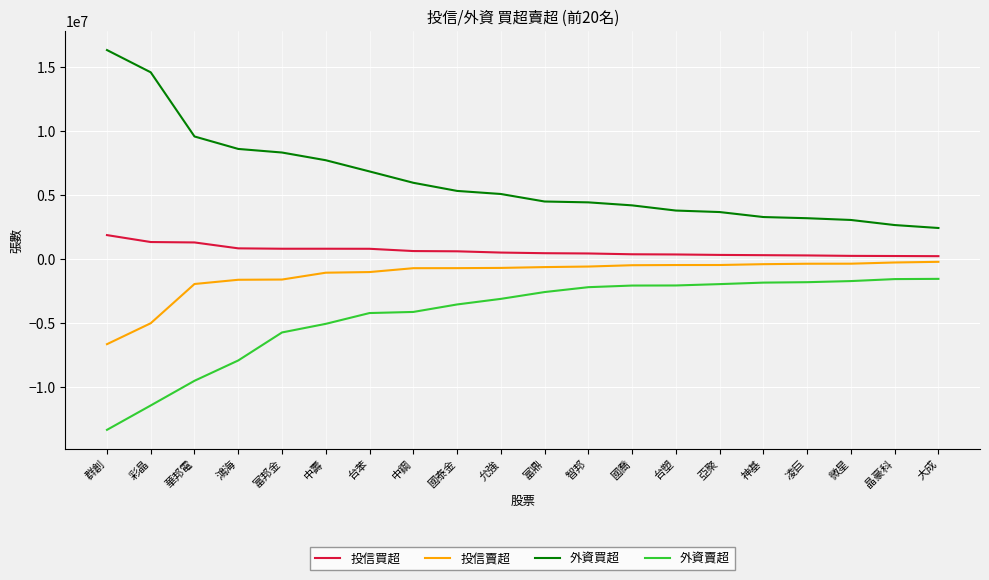

At which category does the chart reach its minimum across all series?

群創